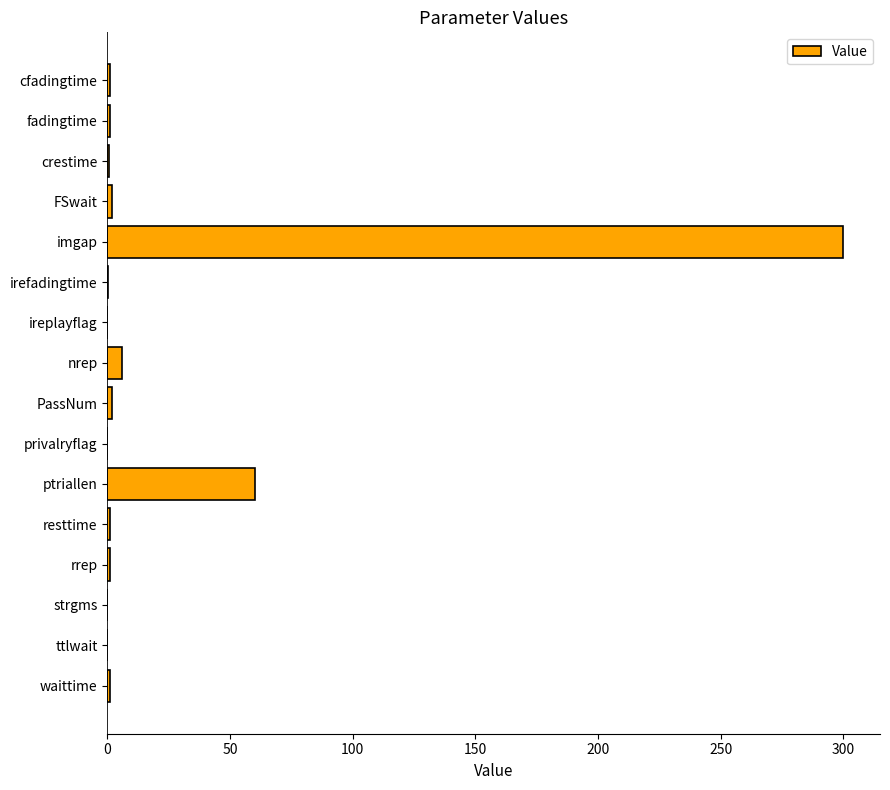

Where is the data nearest to the value 150?

ptriallen